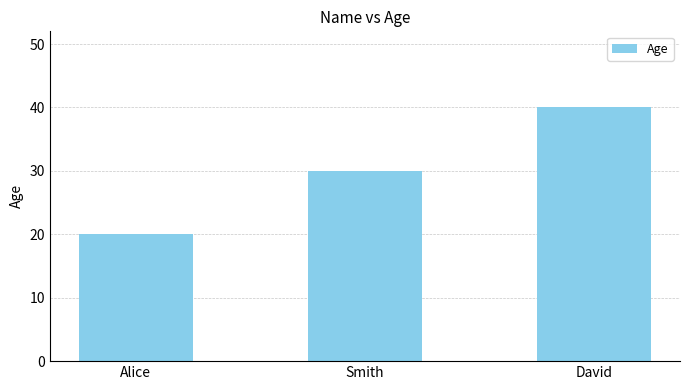

The chart shows a value of 15 at Smith. True or false?

False